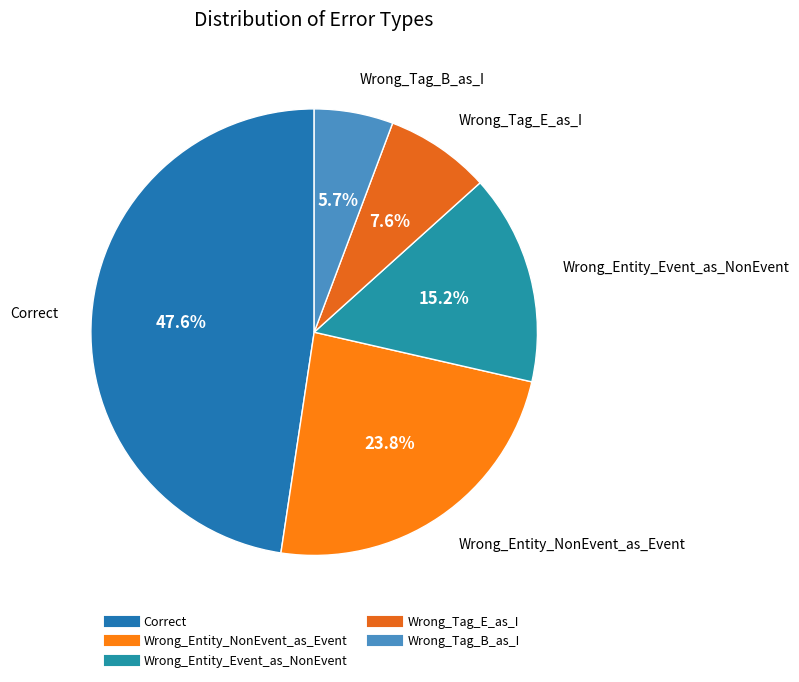

Does Wrong_Tag_B_as_I represent more than half of the total?

No